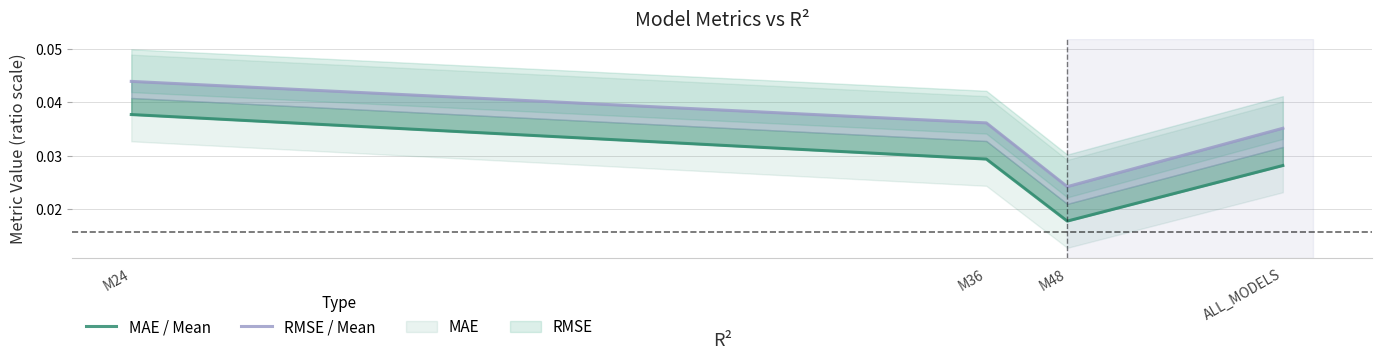

At which category is the sum across all series the highest?

M24